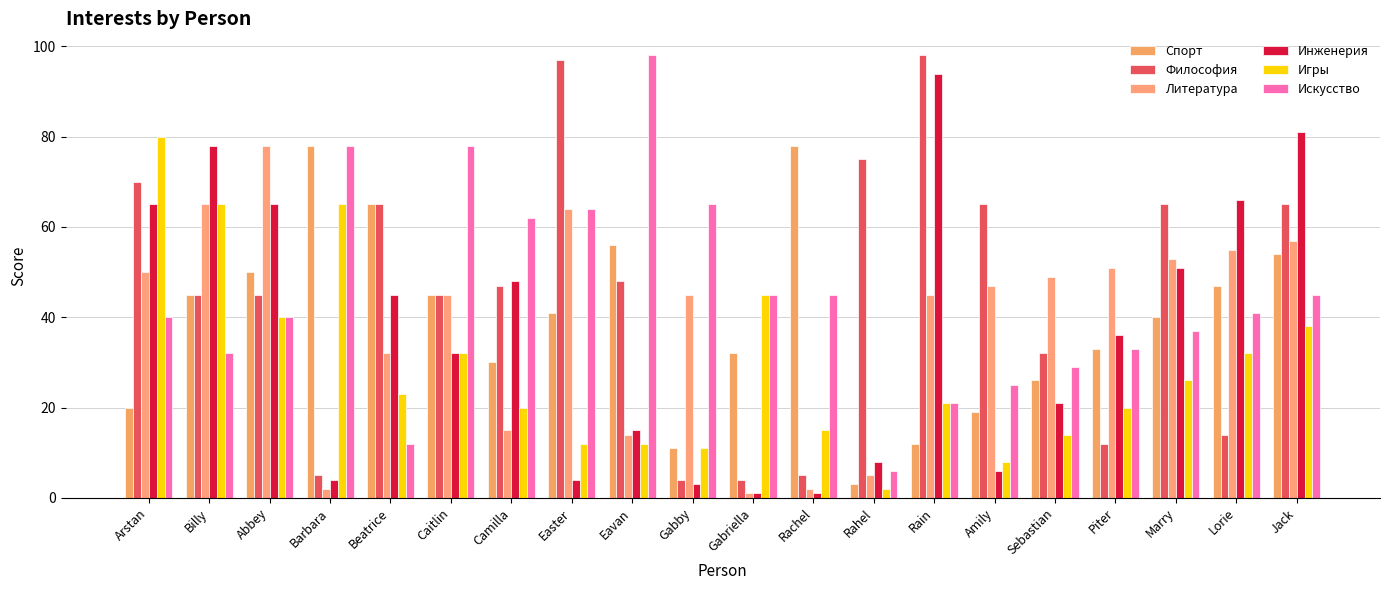

Where does the Инженерия series first go above 36?

Arstan